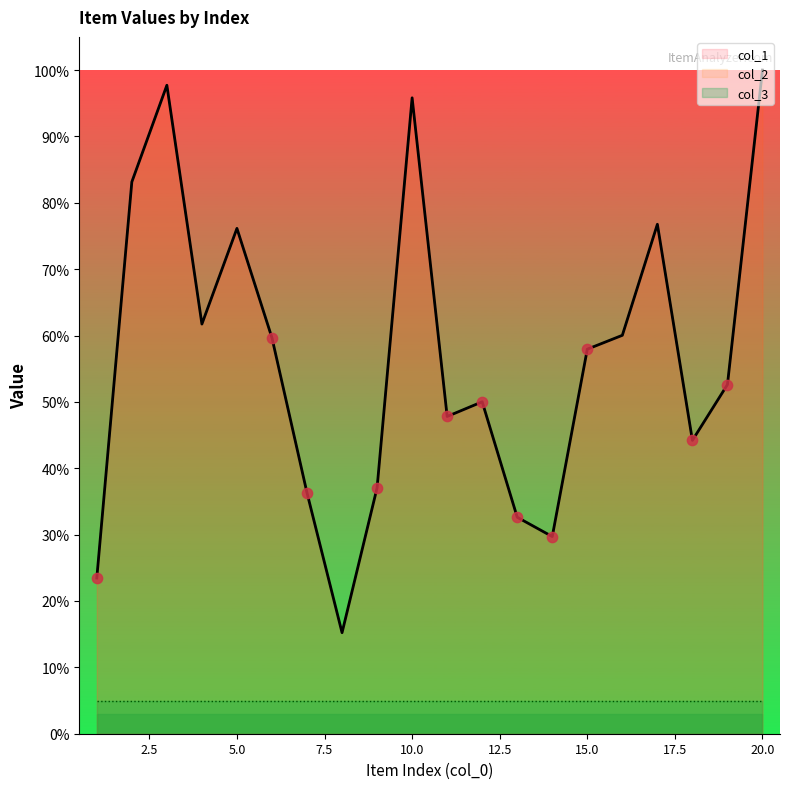

Is the value of col_2 at 14 greater than the value of col_1 at 7?

No